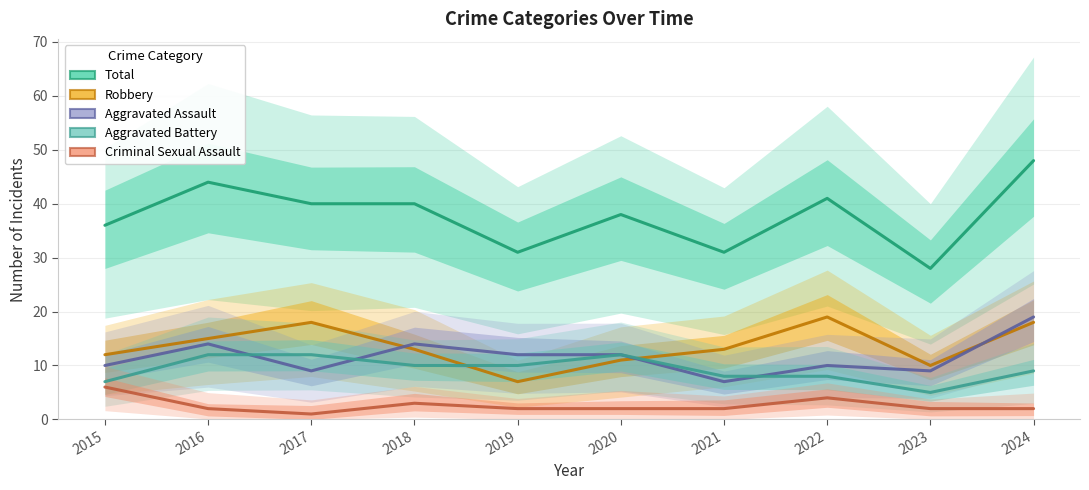

True or false: Criminal Sexual Assault and Robbery cross at least once.

False